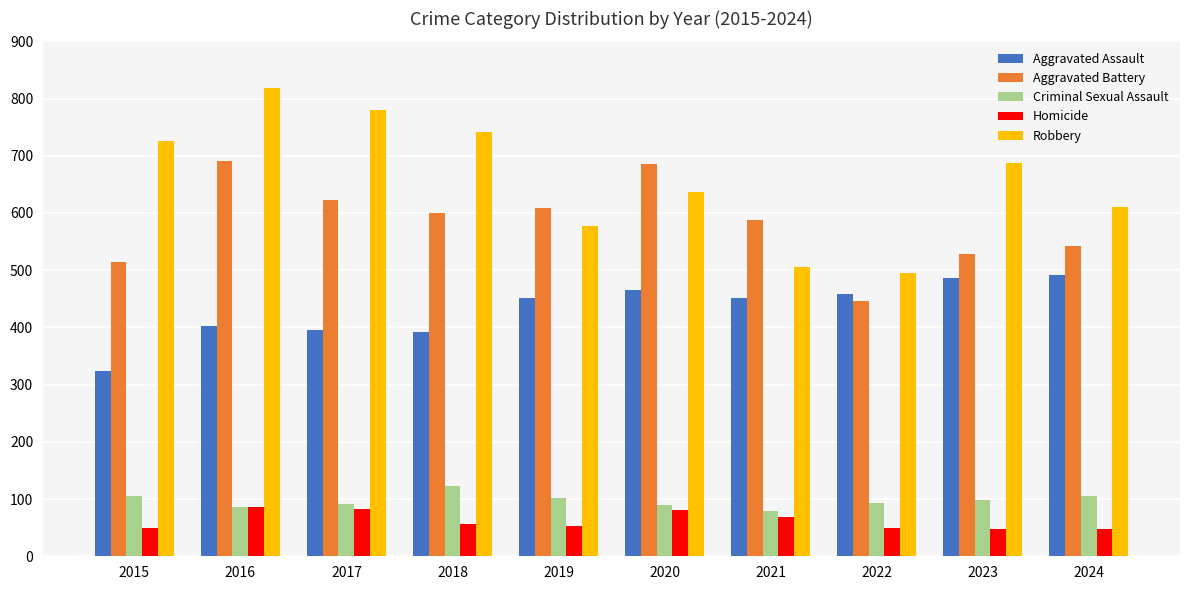

List the series in order of their peak value, highest first.

Robbery, Aggravated Battery, Aggravated Assault, Criminal Sexual Assault, Homicide